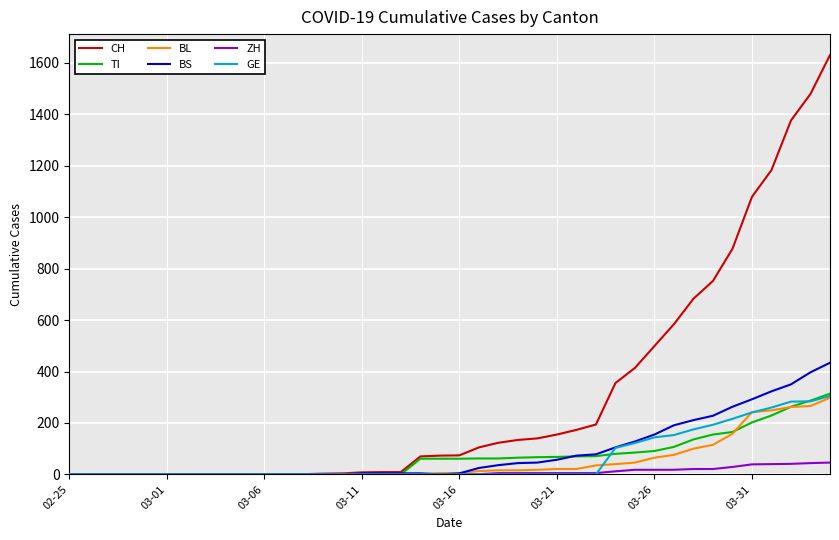

How many categories are shown in the chart?

40